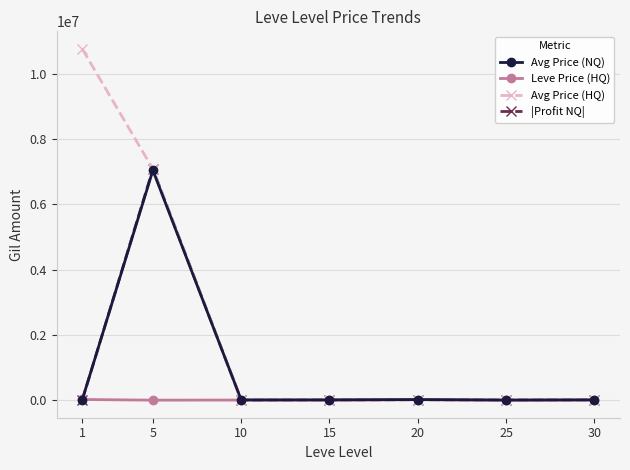

What is the highest value of the Avg Price (HQ) series?

10762255.7